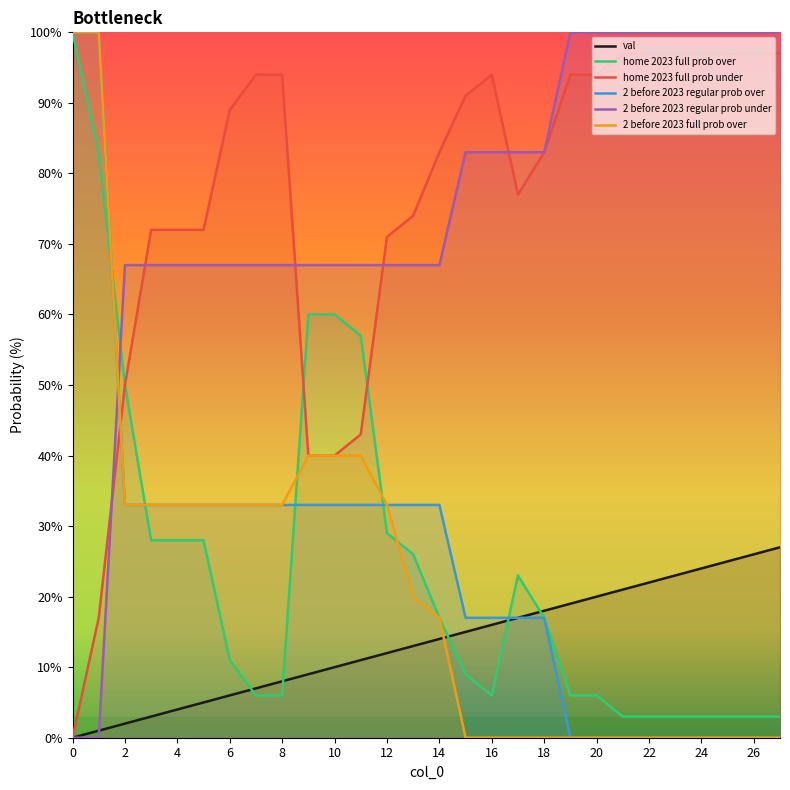

True or false: home 2023 full prob over has a value of 92 at 10.

False